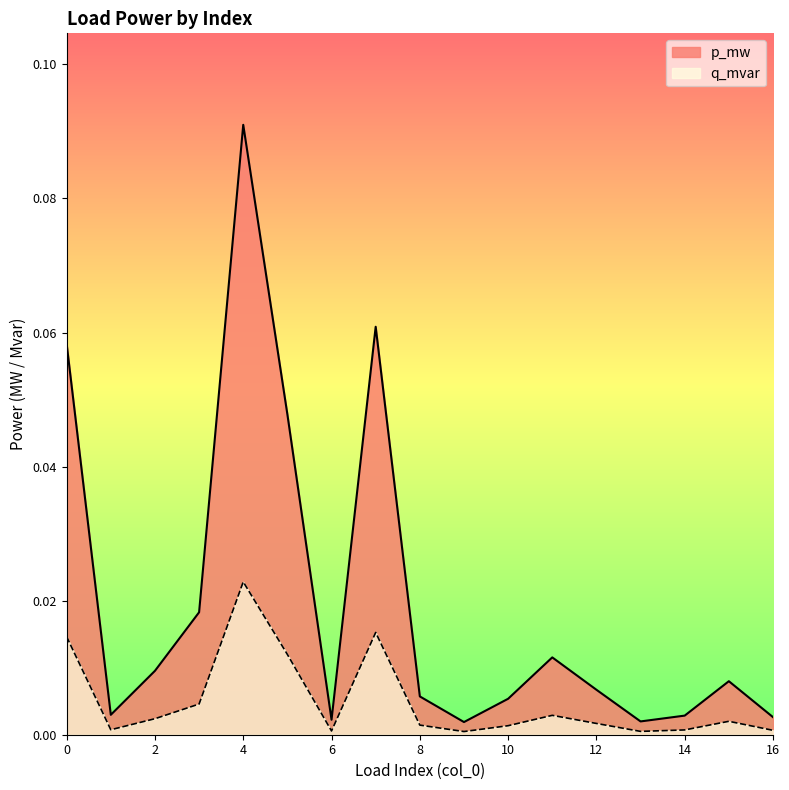

Does the chart display data point markers on the line(s)?

No